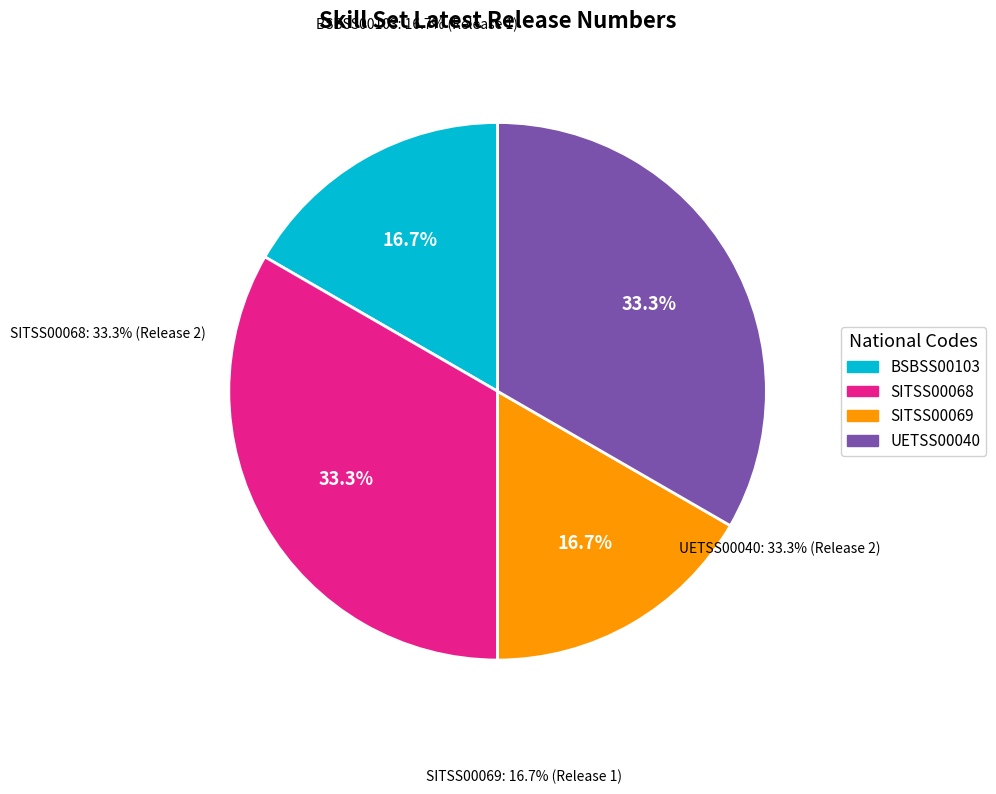

To the nearest percent, what is the combined percentage of SITSS00068 and UETSS00040?

67%